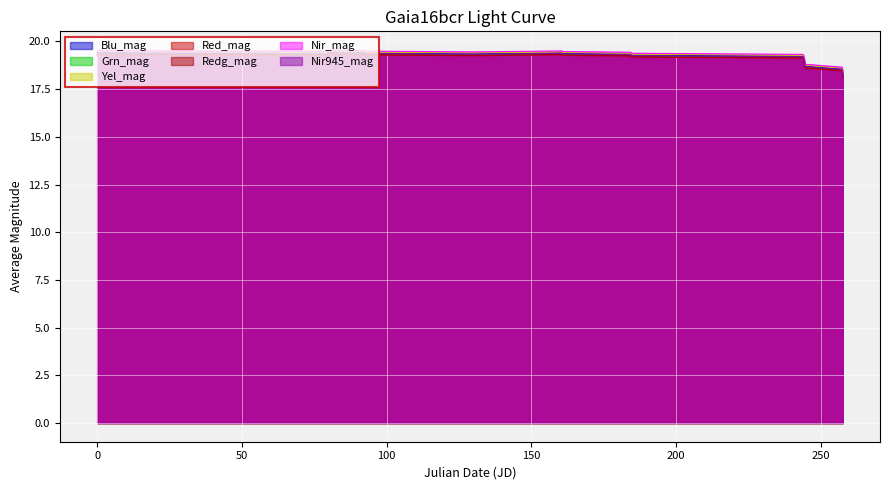

What is the minimum value for Nir945_mag?

18.2